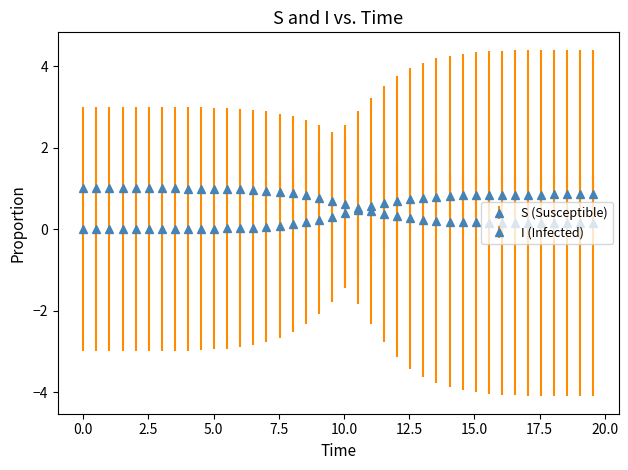

Is this an area chart (filled region under the line)?

No